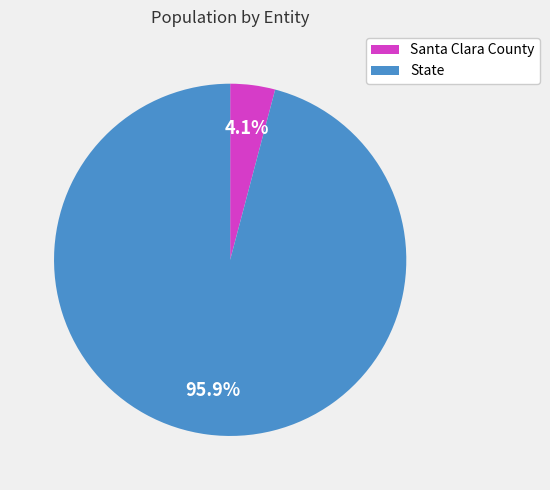

Which has a higher value, State or Santa Clara County?

State